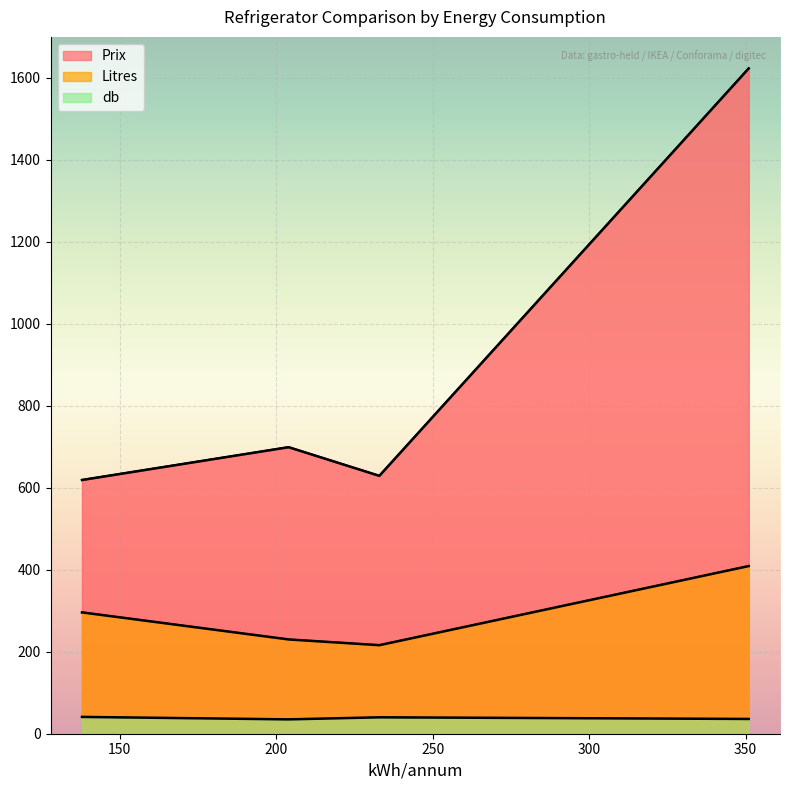

What position from the right is 138?

4